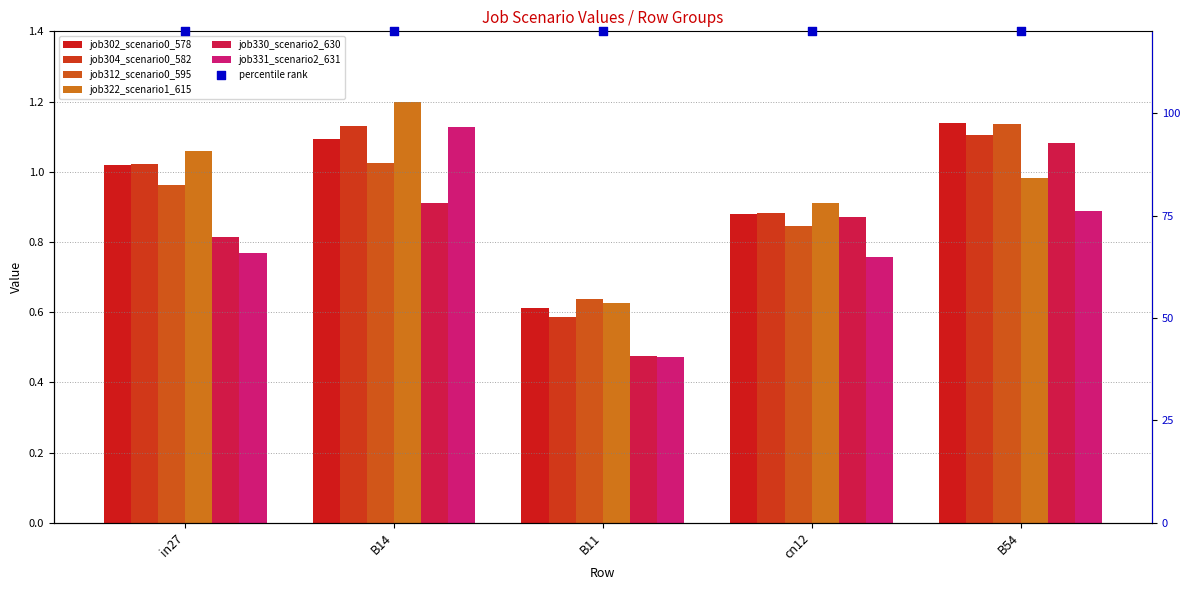

What is the total value across all series at B54?

6.3